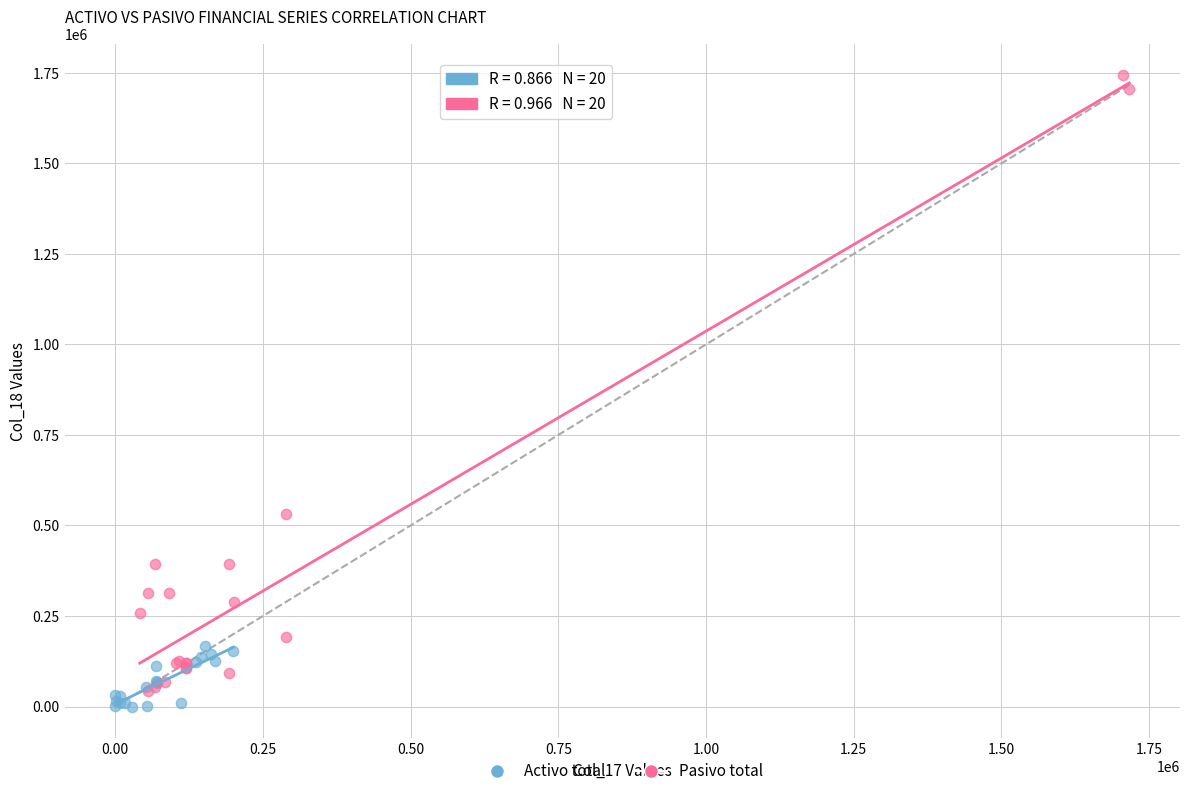

Which series contains the highest Y value?

Pasivo total